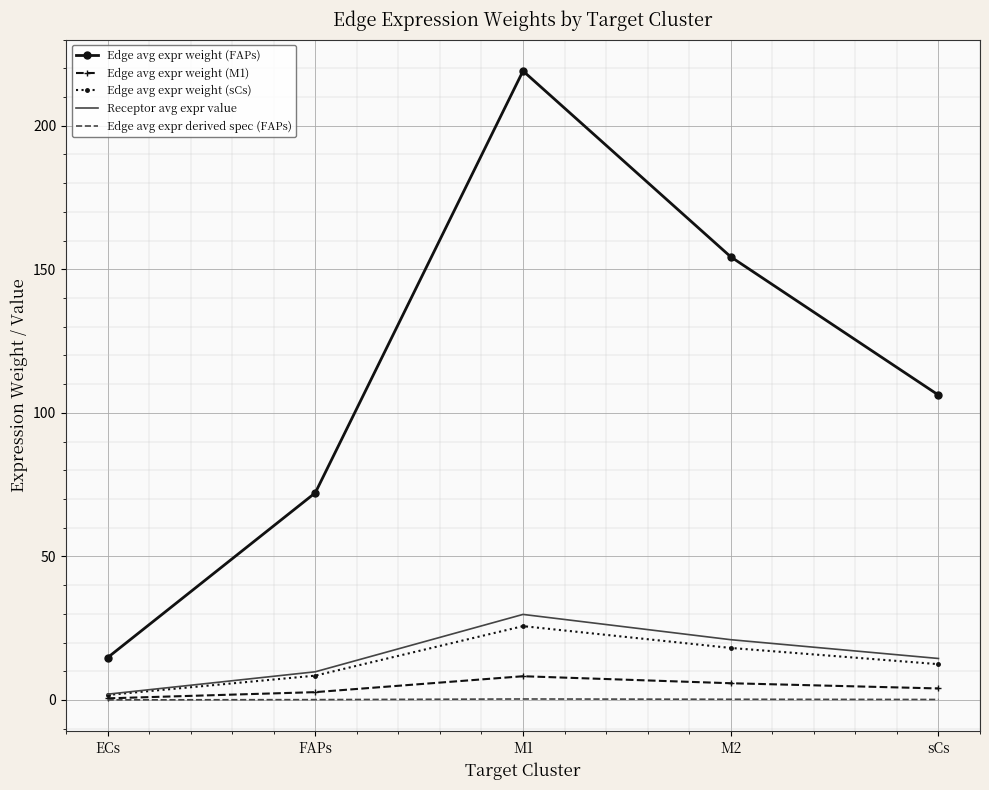

Between ECs and sCs, which series saw the biggest shift?

Edge avg expr weight (FAPs)